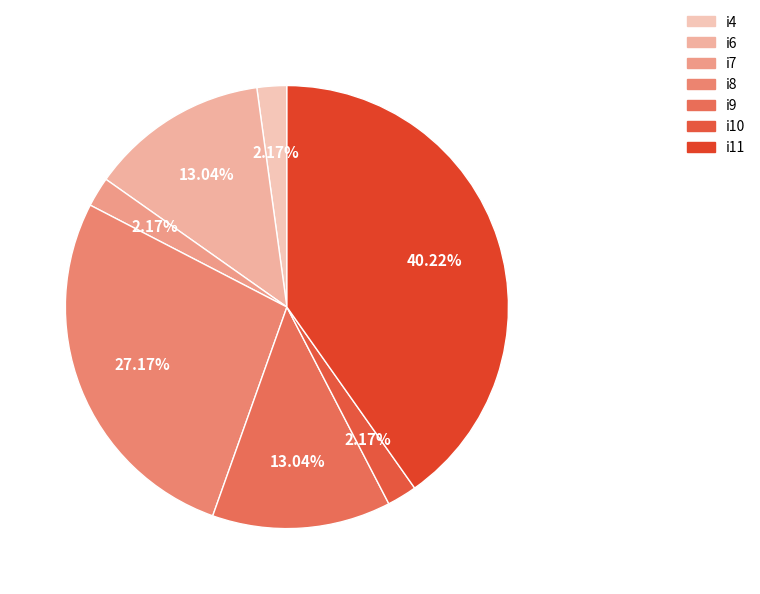

Is there any slice that represents more than half of the pie?

No